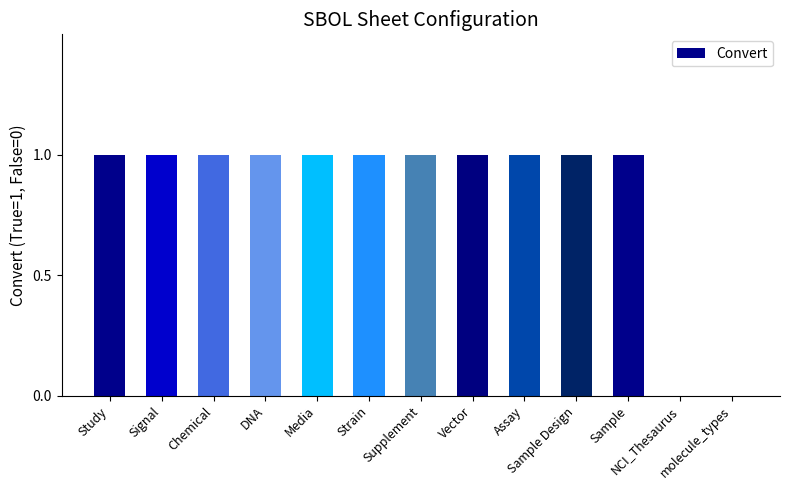

Reading right to left, list all the values displayed in this chart.

molecule_types=0	NCI_Thesaurus=0	Sample=1	Sample Design=1	Assay=1	Vector=1	Supplement=1	Strain=1	Media=1	DNA=1	Chemical=1	Signal=1	Study=1